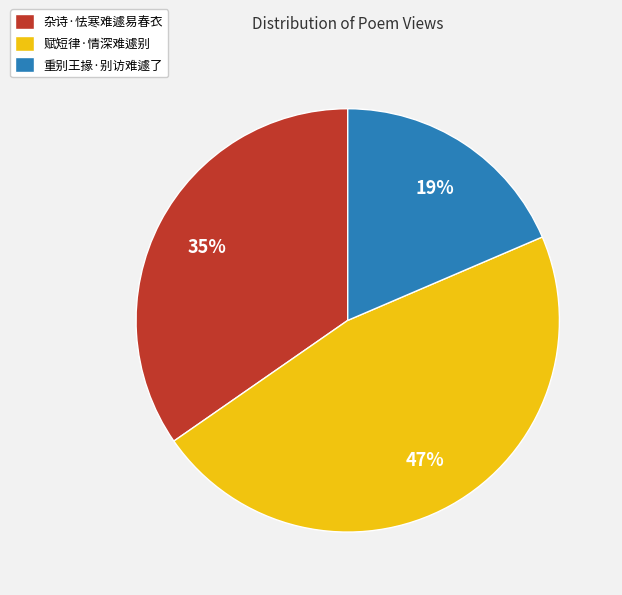

Which slice is the largest?

赋短律·情深难遽别